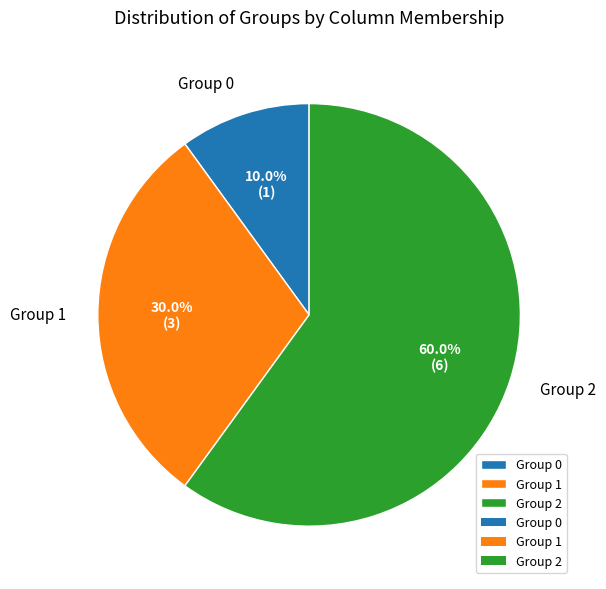

Which category accounts for the majority?

Group 2